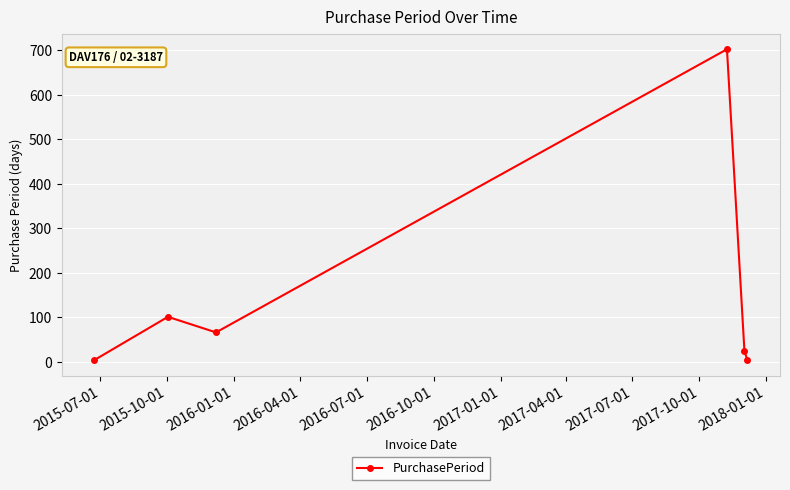

What is the average value?

150